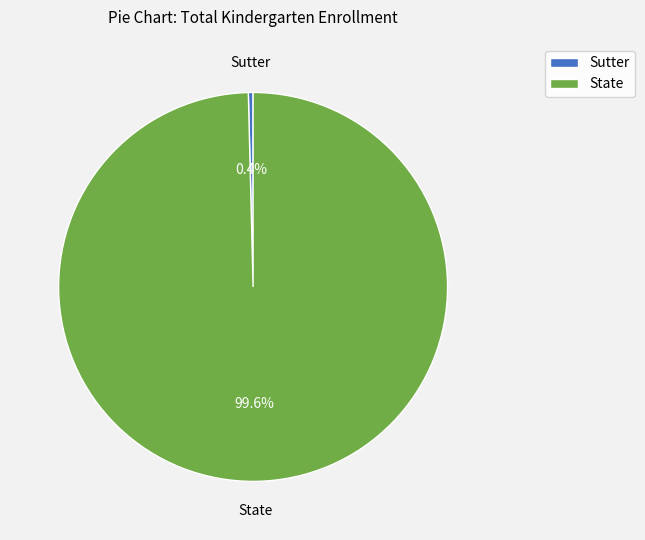

To the nearest percent, what is the average slice percentage?

50%